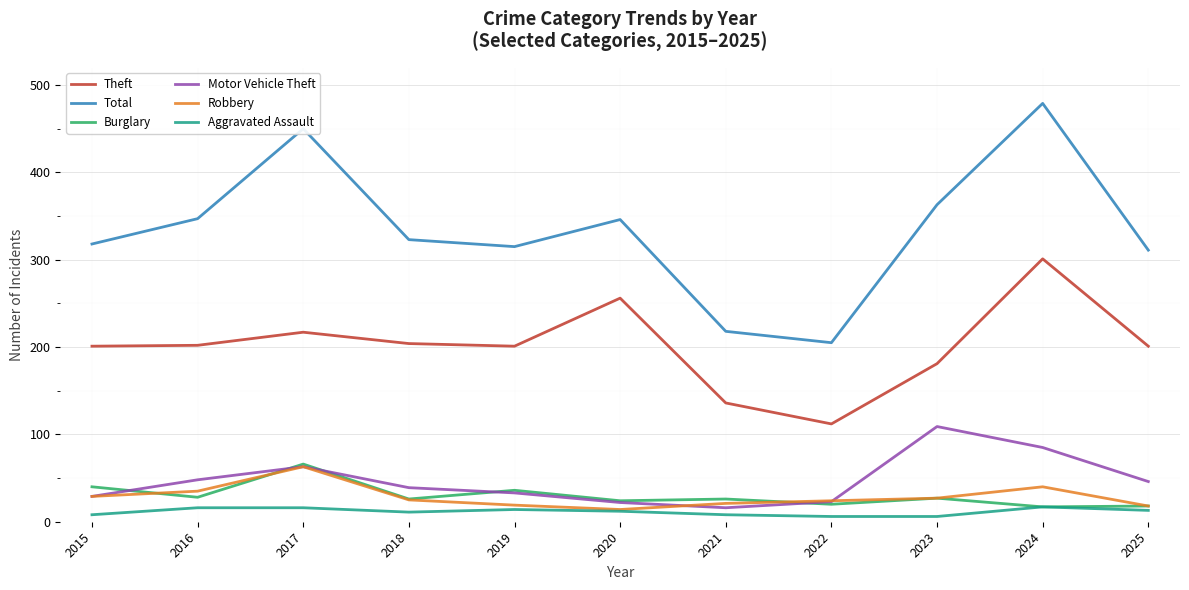

Does the chart display data point markers on the line(s)?

No